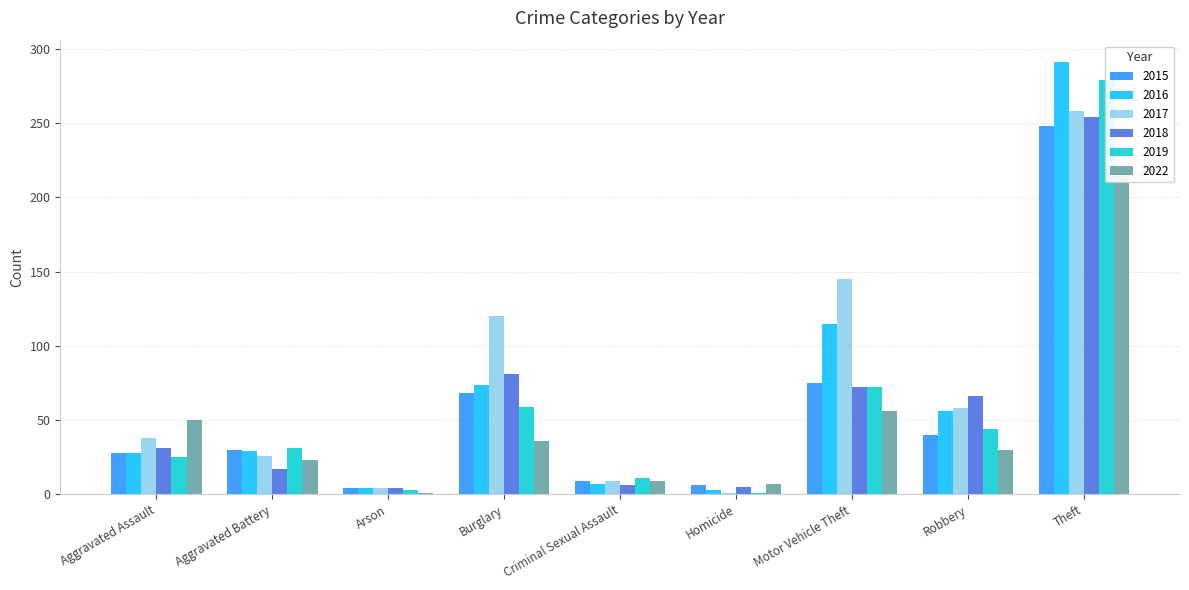

Does the chart contain any negative values?

No